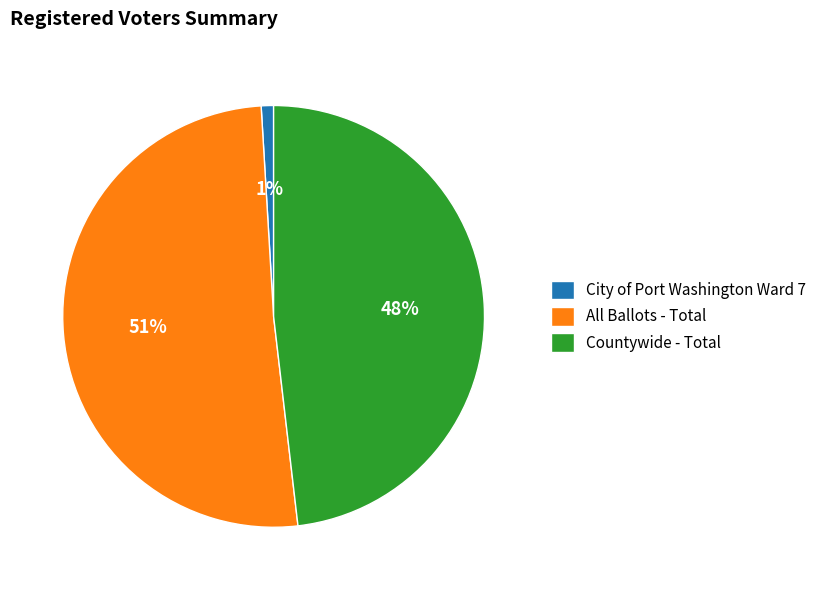

Is the sum of Countywide - Total and All Ballots - Total greater than half?

Yes